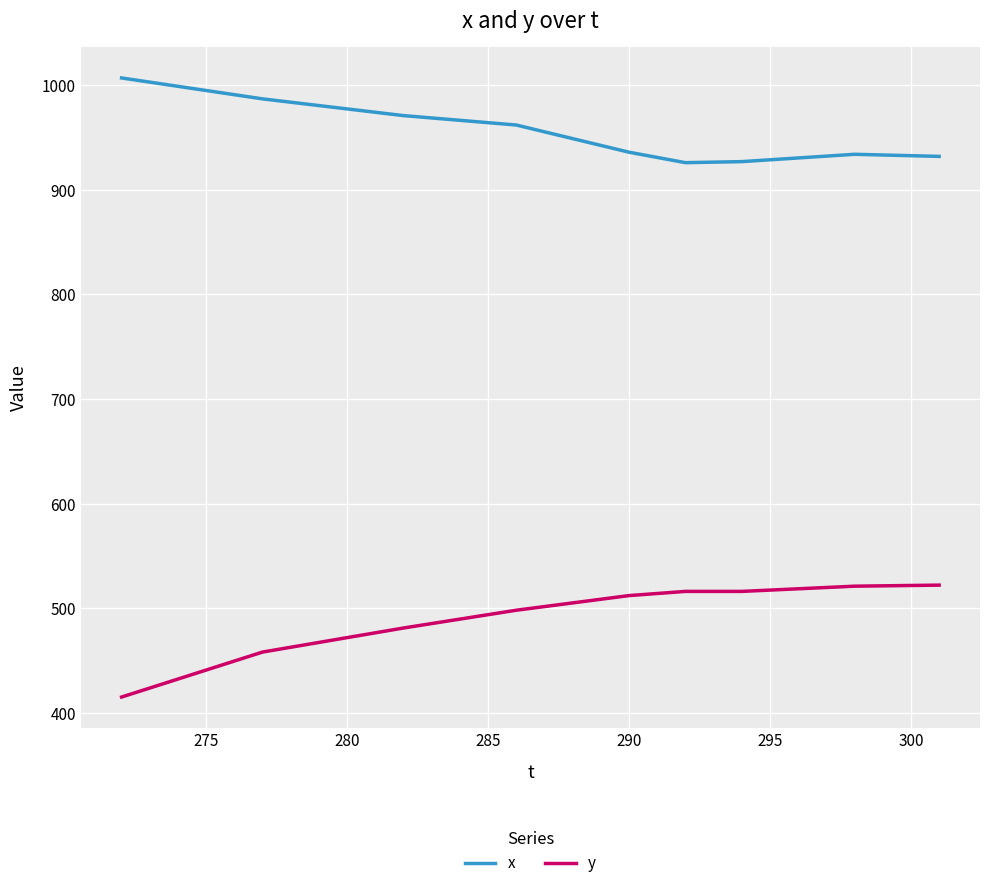

Rank the series by their maximum value, from lowest to highest.

y, x